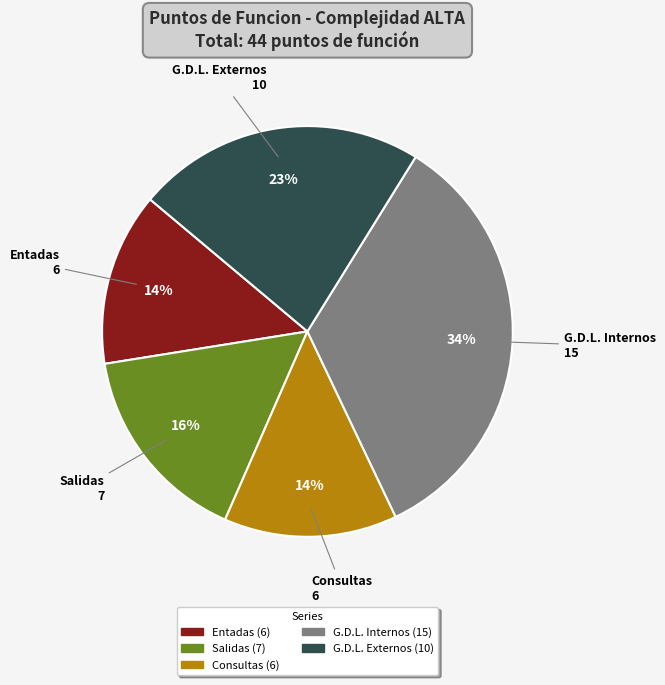

Is there any slice that represents more than half of the pie?

No